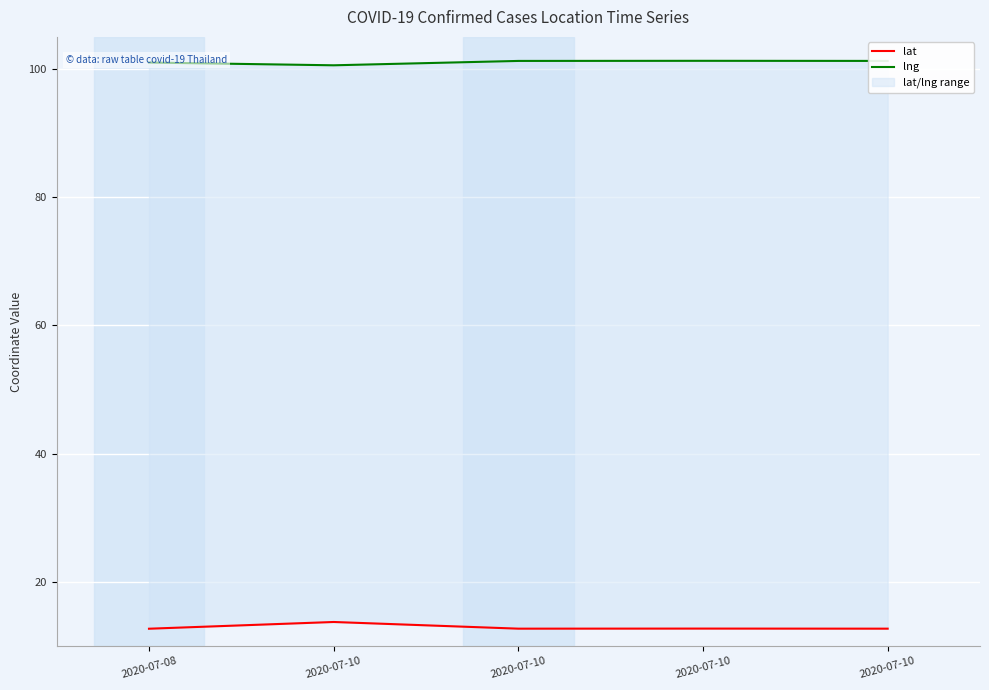

Where is lng nearest to the value 100?

2020-07-10